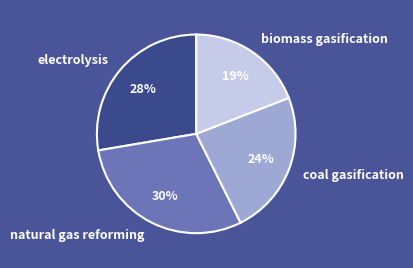

How many segments does this pie chart have?

4